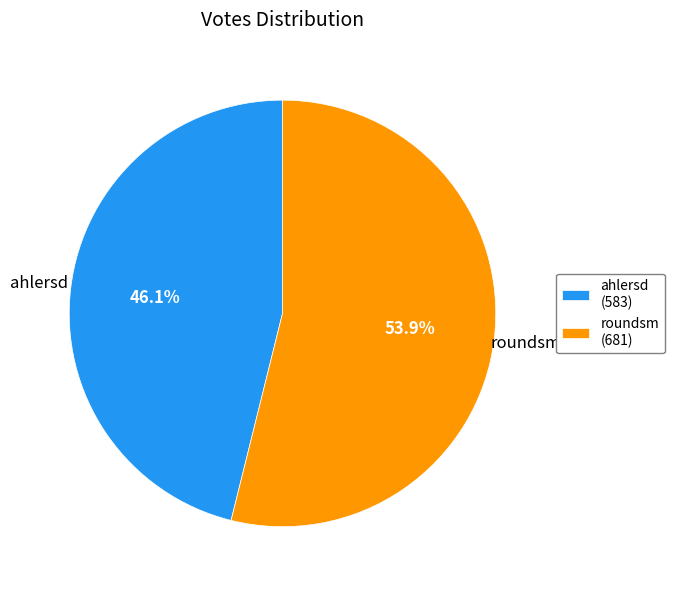

How many segments does this pie chart have?

2